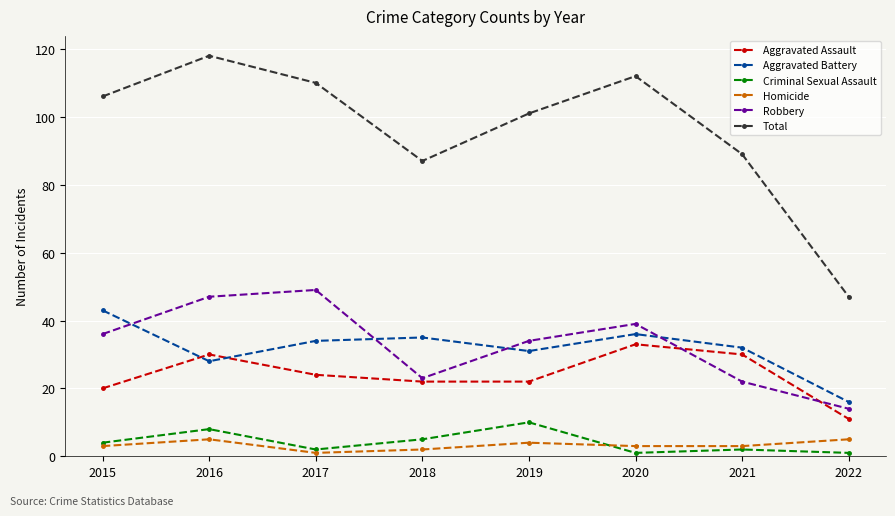

How many lines are shown in the chart?

6